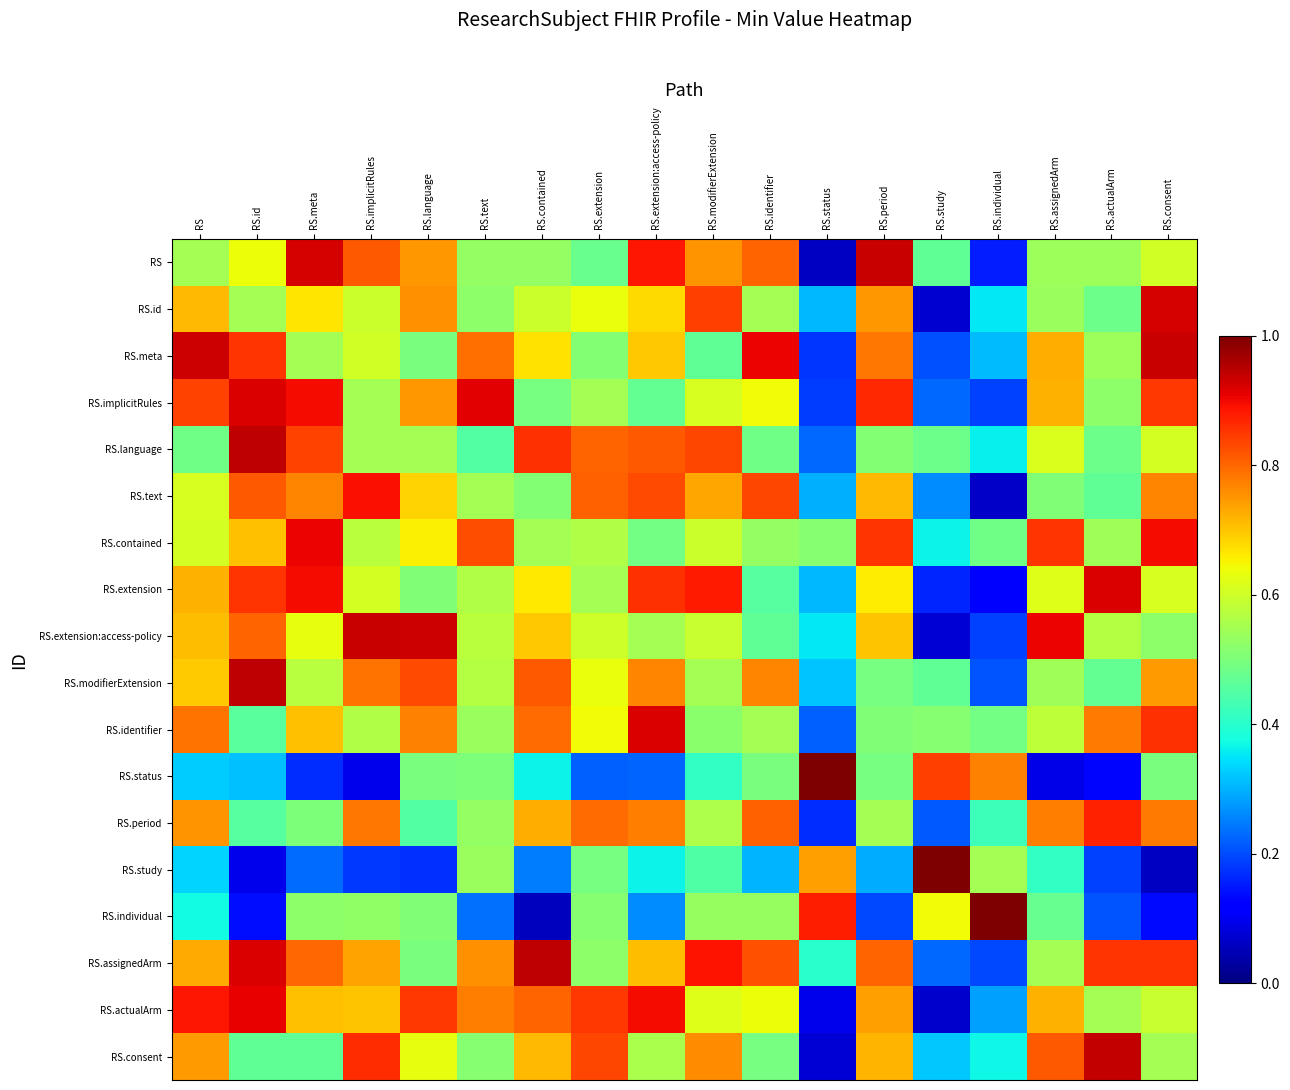

Reading left to right, list all the values displayed in this chart.

RS: RS=0.6	RS.id=0.6	RS.meta=0.9	RS.implicitRules=0.8	RS.language=0.7	RS.text=0.5	RS.contained=0.5	RS.extension=0.5	RS.extension:access-policy=0.9	RS.modifierExtension=0.8	RS.identifier=0.8	RS.status=0.1	RS.period=0.9	RS.study=0.5	RS.individual=0.2	RS.assignedArm=0.5	RS.actualArm=0.5	RS.consent=0.6
RS.id: RS=0.7	RS.id=0.6	RS.meta=0.7	RS.implicitRules=0.6	RS.language=0.8	RS.text=0.5	RS.contained=0.6	RS.extension=0.6	RS.extension:access-policy=0.7	RS.modifierExtension=0.8	RS.identifier=0.5	RS.status=0.3	RS.period=0.7	RS.study=0.1	RS.individual=0.4	RS.assignedArm=0.5	RS.actualArm=0.5	RS.consent=0.9
RS.meta: RS=0.9	RS.id=0.9	RS.meta=0.6	RS.implicitRules=0.6	RS.language=0.5	RS.text=0.8	RS.contained=0.7	RS.extension=0.5	RS.extension:access-policy=0.7	RS.modifierExtension=0.5	RS.identifier=0.9	RS.status=0.2	RS.period=0.8	RS.study=0.2	RS.individual=0.3	RS.assignedArm=0.7	RS.actualArm=0.5	RS.consent=0.9
RS.implicitRules: RS=0.8	RS.id=0.9	RS.meta=0.9	RS.implicitRules=0.6	RS.language=0.7	RS.text=0.9	RS.contained=0.5	RS.extension=0.5	RS.extension:access-policy=0.5	RS.modifierExtension=0.6	RS.identifier=0.6	RS.status=0.2	RS.period=0.9	RS.study=0.2	RS.individual=0.2	RS.assignedArm=0.7	RS.actualArm=0.5	RS.consent=0.9
RS.language: RS=0.5	RS.id=0.9	RS.meta=0.8	RS.implicitRules=0.5	RS.language=0.6	RS.text=0.5	RS.contained=0.9	RS.extension=0.8	RS.extension:access-policy=0.8	RS.modifierExtension=0.8	RS.identifier=0.5	RS.status=0.2	RS.period=0.5	RS.study=0.5	RS.individual=0.4	RS.assignedArm=0.6	RS.actualArm=0.5	RS.consent=0.6
RS.text: RS=0.6	RS.id=0.8	RS.meta=0.8	RS.implicitRules=0.9	RS.language=0.7	RS.text=0.6	RS.contained=0.5	RS.extension=0.8	RS.extension:access-policy=0.8	RS.modifierExtension=0.7	RS.identifier=0.8	RS.status=0.3	RS.period=0.7	RS.study=0.3	RS.individual=0.1	RS.assignedArm=0.5	RS.actualArm=0.5	RS.consent=0.8
RS.contained: RS=0.6	RS.id=0.7	RS.meta=0.9	RS.implicitRules=0.6	RS.language=0.7	RS.text=0.8	RS.contained=0.6	RS.extension=0.6	RS.extension:access-policy=0.5	RS.modifierExtension=0.6	RS.identifier=0.5	RS.status=0.5	RS.period=0.9	RS.study=0.4	RS.individual=0.5	RS.assignedArm=0.9	RS.actualArm=0.5	RS.consent=0.9
RS.extension: RS=0.7	RS.id=0.9	RS.meta=0.9	RS.implicitRules=0.6	RS.language=0.5	RS.text=0.6	RS.contained=0.7	RS.extension=0.6	RS.extension:access-policy=0.9	RS.modifierExtension=0.9	RS.identifier=0.5	RS.status=0.3	RS.period=0.7	RS.study=0.2	RS.individual=0.1	RS.assignedArm=0.6	RS.actualArm=0.9	RS.consent=0.6
RS.extension:access-policy: RS=0.7	RS.id=0.8	RS.meta=0.6	RS.implicitRules=0.9	RS.language=0.9	RS.text=0.6	RS.contained=0.7	RS.extension=0.6	RS.extension:access-policy=0.6	RS.modifierExtension=0.6	RS.identifier=0.5	RS.status=0.4	RS.period=0.7	RS.study=0.1	RS.individual=0.2	RS.assignedArm=0.9	RS.actualArm=0.6	RS.consent=0.5
RS.modifierExtension: RS=0.7	RS.id=0.9	RS.meta=0.6	RS.implicitRules=0.8	RS.language=0.8	RS.text=0.6	RS.contained=0.8	RS.extension=0.6	RS.extension:access-policy=0.8	RS.modifierExtension=0.6	RS.identifier=0.8	RS.status=0.3	RS.period=0.5	RS.study=0.5	RS.individual=0.2	RS.assignedArm=0.5	RS.actualArm=0.5	RS.consent=0.7
RS.identifier: RS=0.8	RS.id=0.5	RS.meta=0.7	RS.implicitRules=0.6	RS.language=0.8	RS.text=0.5	RS.contained=0.8	RS.extension=0.6	RS.extension:access-policy=0.9	RS.modifierExtension=0.5	RS.identifier=0.6	RS.status=0.2	RS.period=0.5	RS.study=0.5	RS.individual=0.5	RS.assignedArm=0.6	RS.actualArm=0.8	RS.consent=0.9
RS.status: RS=0.3	RS.id=0.3	RS.meta=0.2	RS.implicitRules=0.1	RS.language=0.5	RS.text=0.5	RS.contained=0.4	RS.extension=0.2	RS.extension:access-policy=0.2	RS.modifierExtension=0.4	RS.identifier=0.5	RS.status=1.0	RS.period=0.5	RS.study=0.8	RS.individual=0.8	RS.assignedArm=0.1	RS.actualArm=0.1	RS.consent=0.5
RS.period: RS=0.8	RS.id=0.5	RS.meta=0.5	RS.implicitRules=0.8	RS.language=0.5	RS.text=0.5	RS.contained=0.7	RS.extension=0.8	RS.extension:access-policy=0.8	RS.modifierExtension=0.6	RS.identifier=0.8	RS.status=0.2	RS.period=0.6	RS.study=0.2	RS.individual=0.4	RS.assignedArm=0.8	RS.actualArm=0.9	RS.consent=0.8
RS.study: RS=0.3	RS.id=0.1	RS.meta=0.2	RS.implicitRules=0.2	RS.language=0.2	RS.text=0.5	RS.contained=0.2	RS.extension=0.5	RS.extension:access-policy=0.4	RS.modifierExtension=0.4	RS.identifier=0.3	RS.status=0.7	RS.period=0.3	RS.study=1.0	RS.individual=0.5	RS.assignedArm=0.4	RS.actualArm=0.2	RS.consent=0.1
RS.individual: RS=0.4	RS.id=0.1	RS.meta=0.5	RS.implicitRules=0.5	RS.language=0.5	RS.text=0.2	RS.contained=0.1	RS.extension=0.5	RS.extension:access-policy=0.3	RS.modifierExtension=0.5	RS.identifier=0.5	RS.status=0.9	RS.period=0.2	RS.study=0.6	RS.individual=1.0	RS.assignedArm=0.5	RS.actualArm=0.2	RS.consent=0.1
RS.assignedArm: RS=0.7	RS.id=0.9	RS.meta=0.8	RS.implicitRules=0.7	RS.language=0.5	RS.text=0.8	RS.contained=0.9	RS.extension=0.5	RS.extension:access-policy=0.7	RS.modifierExtension=0.9	RS.identifier=0.8	RS.status=0.4	RS.period=0.8	RS.study=0.2	RS.individual=0.2	RS.assignedArm=0.6	RS.actualArm=0.9	RS.consent=0.9
RS.actualArm: RS=0.9	RS.id=0.9	RS.meta=0.7	RS.implicitRules=0.7	RS.language=0.8	RS.text=0.8	RS.contained=0.8	RS.extension=0.8	RS.extension:access-policy=0.9	RS.modifierExtension=0.6	RS.identifier=0.6	RS.status=0.1	RS.period=0.7	RS.study=0.1	RS.individual=0.3	RS.assignedArm=0.7	RS.actualArm=0.6	RS.consent=0.6
RS.consent: RS=0.7	RS.id=0.5	RS.meta=0.5	RS.implicitRules=0.9	RS.language=0.6	RS.text=0.5	RS.contained=0.7	RS.extension=0.8	RS.extension:access-policy=0.6	RS.modifierExtension=0.8	RS.identifier=0.5	RS.status=0.1	RS.period=0.7	RS.study=0.3	RS.individual=0.4	RS.assignedArm=0.8	RS.actualArm=0.9	RS.consent=0.6